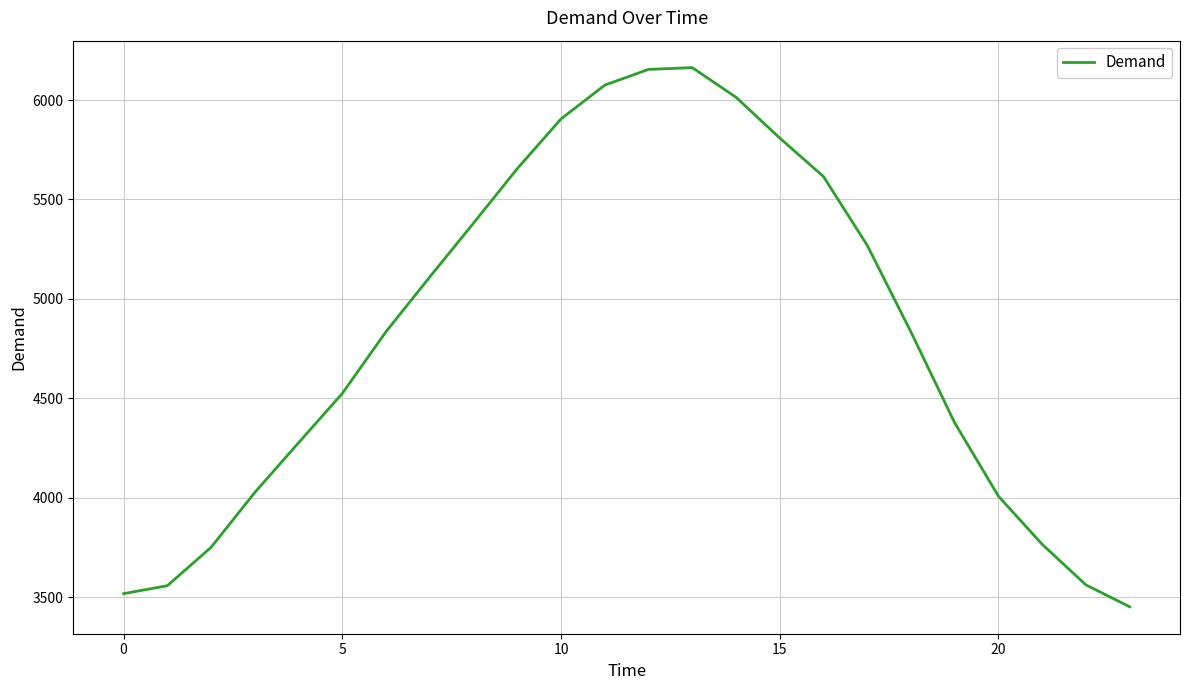

What is the difference between the maximum and minimum values?

2712